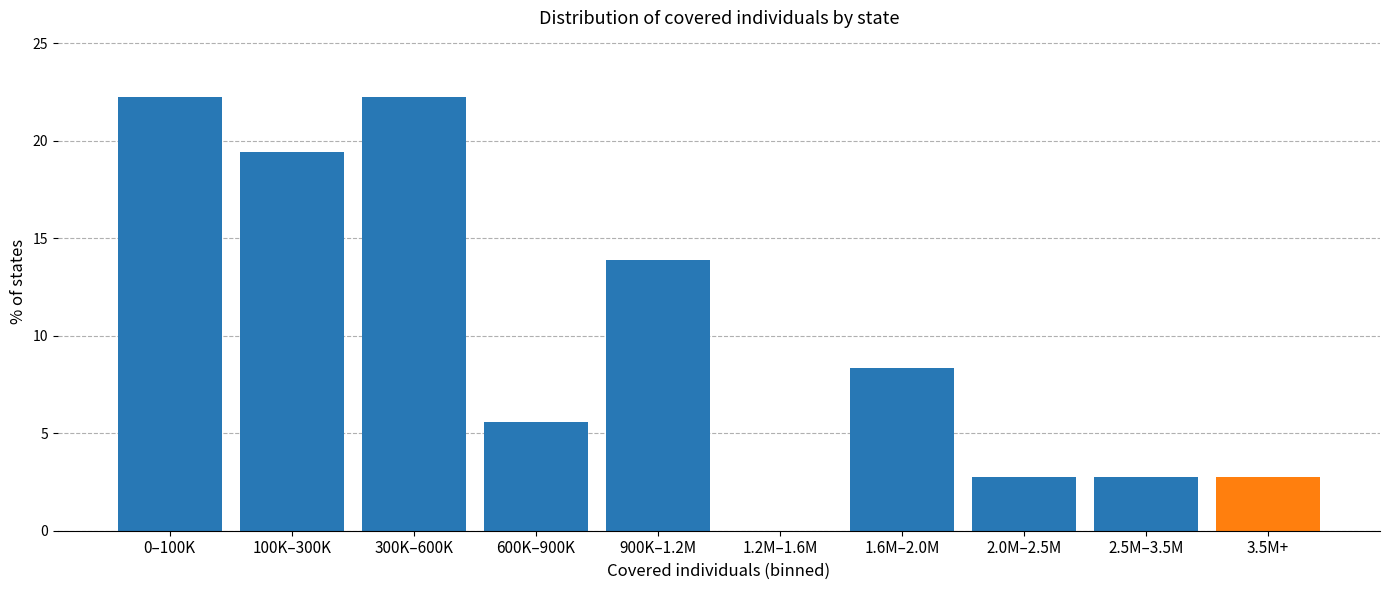

Reading right to left, list all the values displayed in this chart.

3.5M+=2.8	2.5M–3.5M=2.8	2.0M–2.5M=2.8	1.6M–2.0M=8.3	1.2M–1.6M=0.0	900K–1.2M=13.9	600K–900K=5.6	300K–600K=22.2	100K–300K=19.4	0–100K=22.2